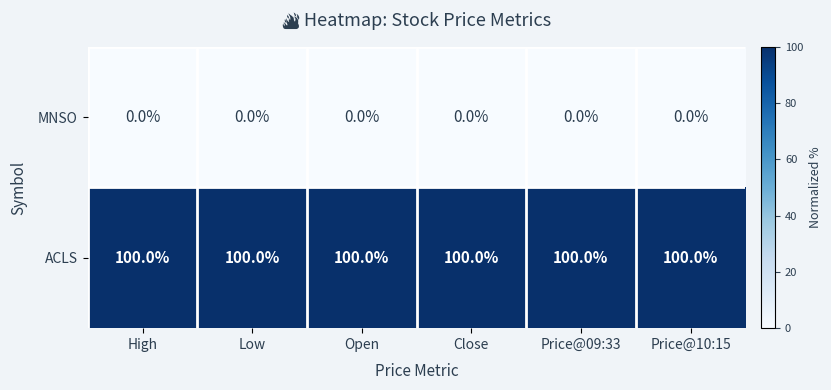

What is the greatest value displayed?

100